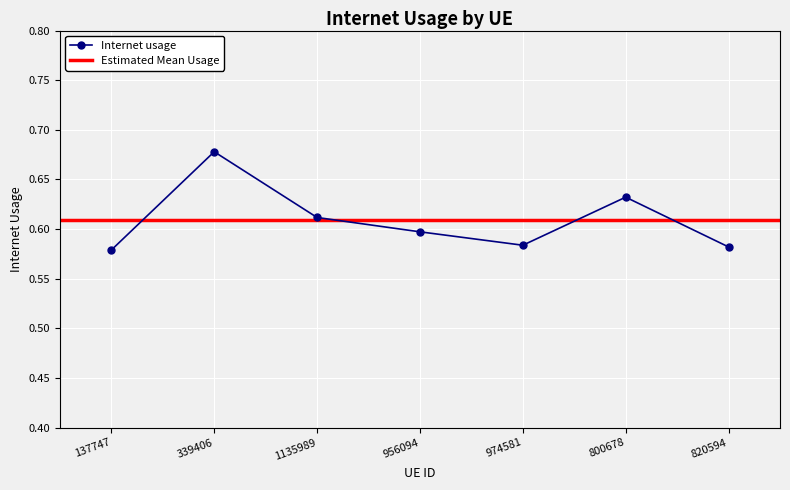

List the labels in order of value, smallest first.

137747, 820594, 974581, 956094, 1135989, 800678, 339406